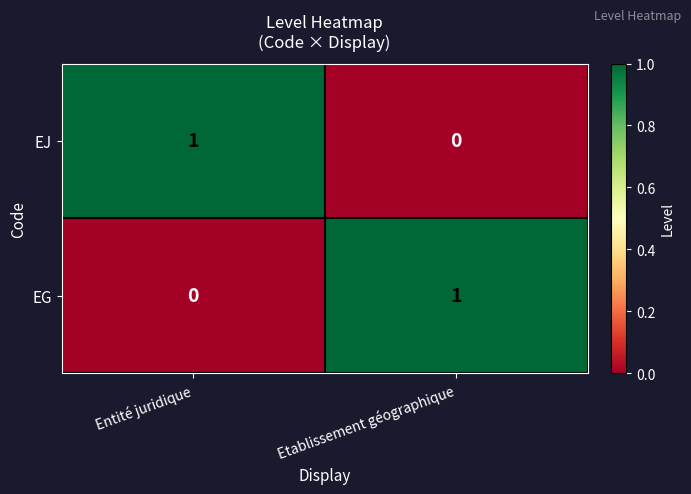

True or false: EG has a value of 0 at Etablissement géographique.

False